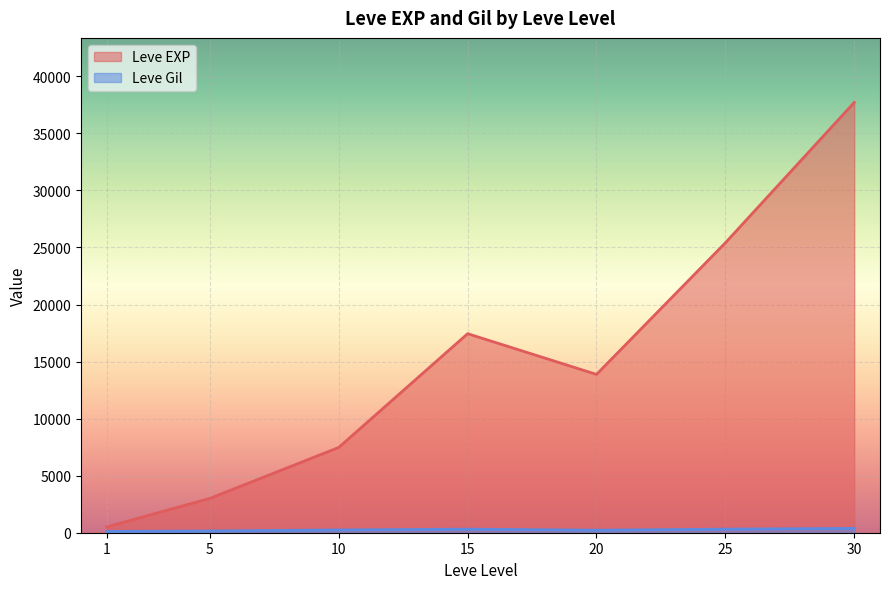

At which category is the sum across all series the highest?

30